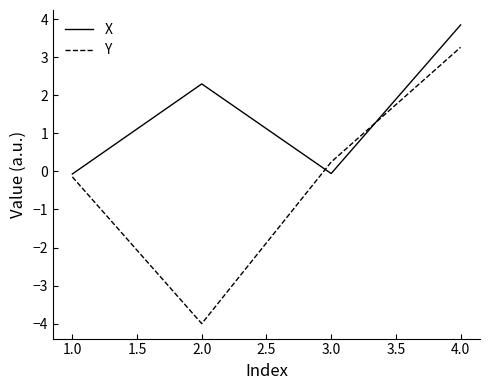

List the series in order of their overall mean, lowest first.

Y, X